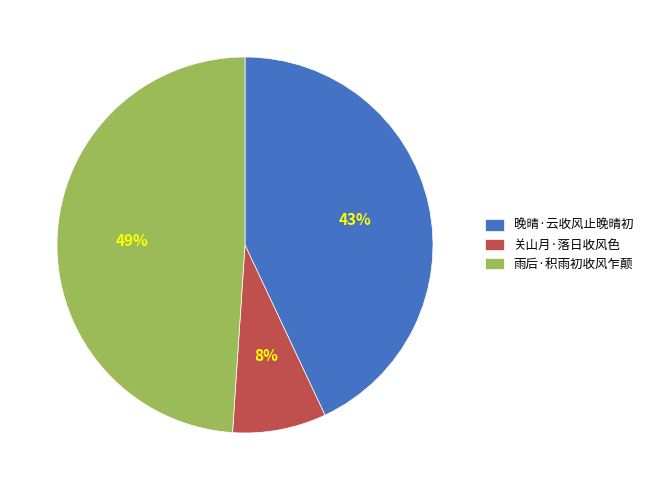

To the nearest percent, what is the average slice percentage?

33%